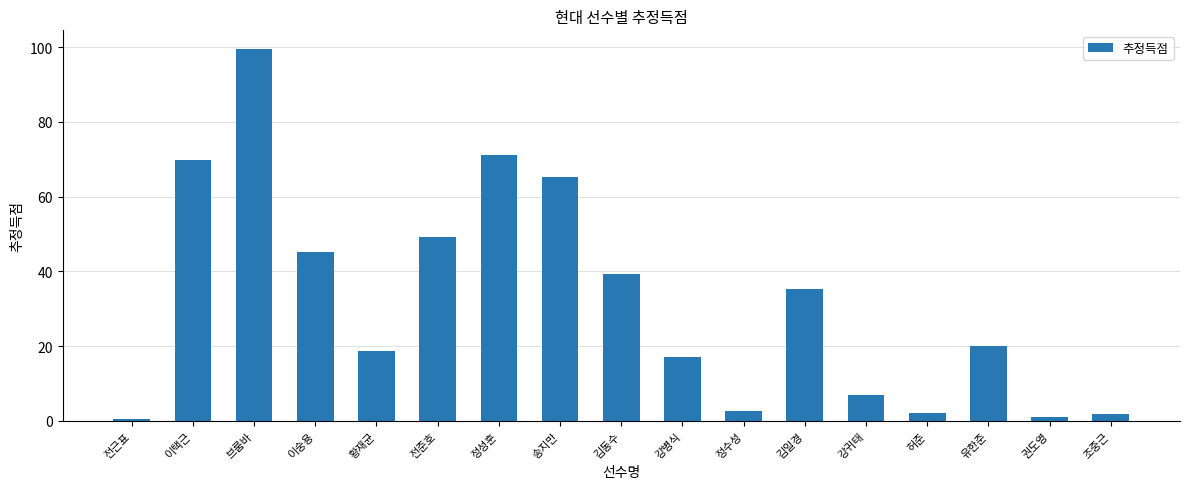

What is the maximum value shown in the chart?

99.5